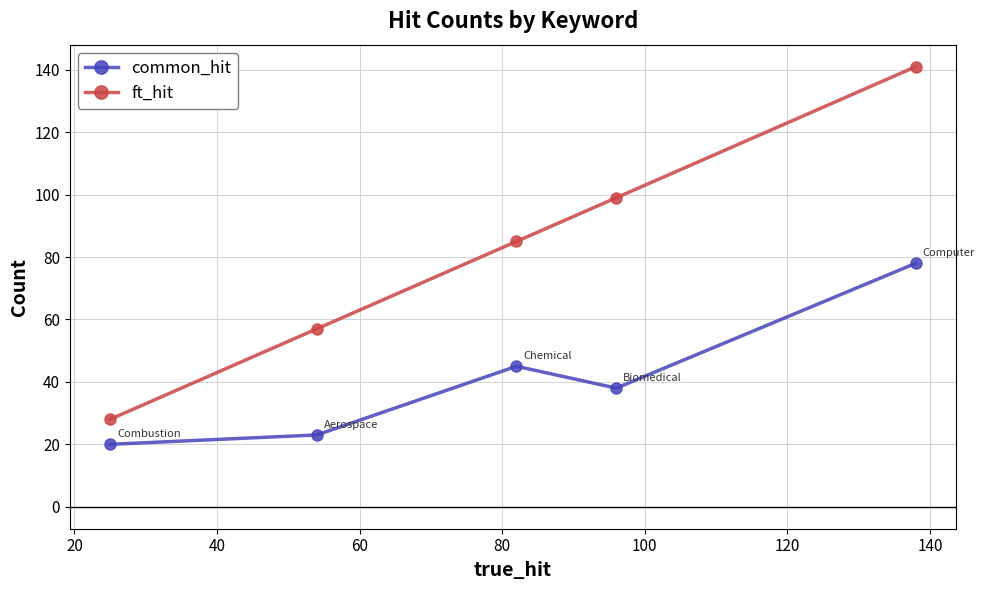

What is the difference between the maximum and minimum values in the ft_hit series?

113